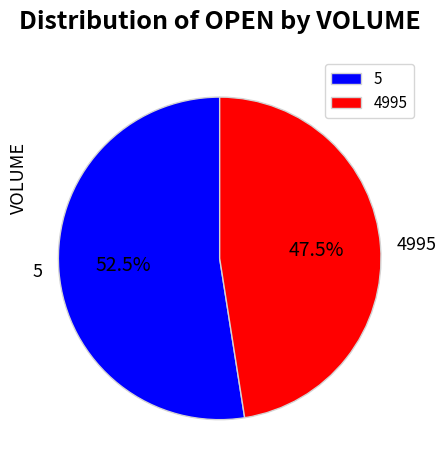

What is the majority slice?

5